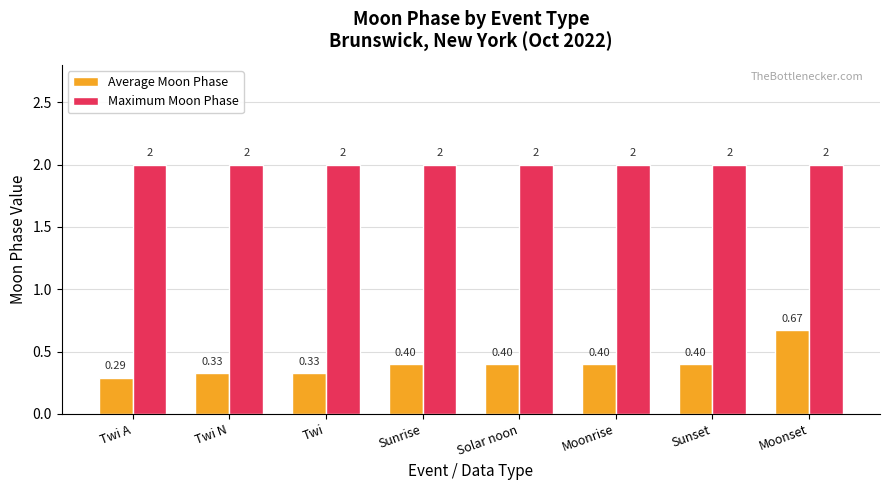

True or false: Maximum Moon Phase has a value of 3.4 at Twi A.

False